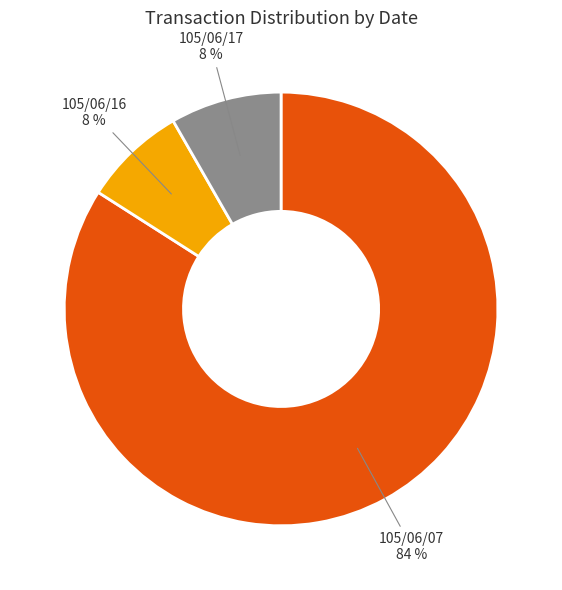

Count the number of slices in the pie.

3